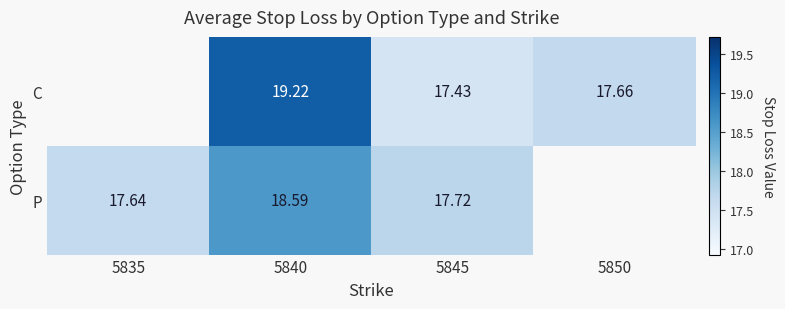

What is the greatest value displayed?

19.2